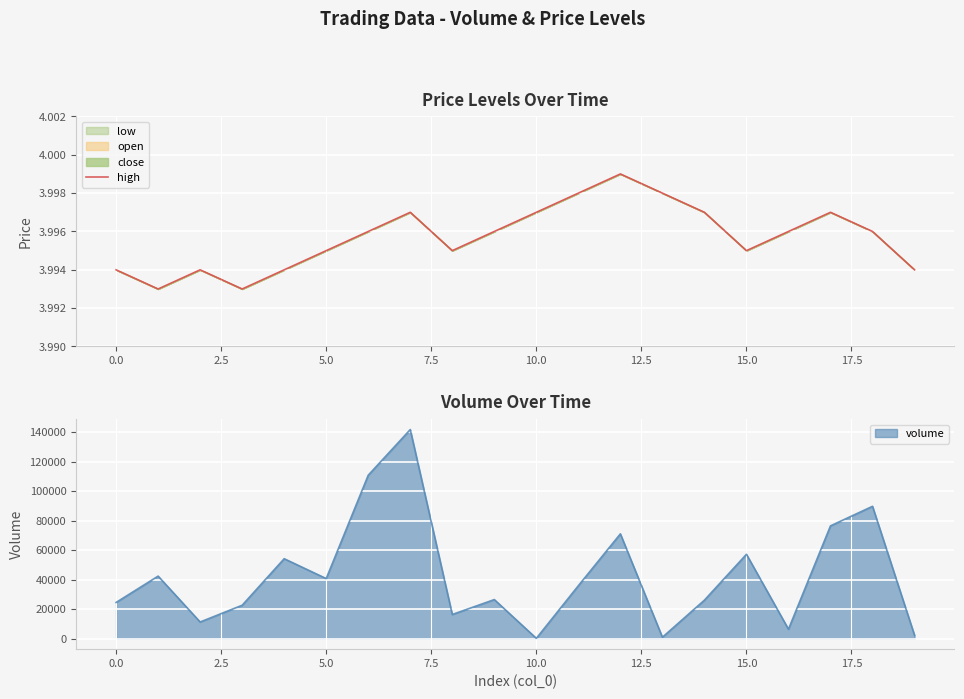

Reading left to right, extract all data points from this chart.

4.0	4.0	4.0	4.0	4.0	4.0	4.0	4.0	4.0	4.0	4.0	4.0	4.0	4.0	4.0	4.0	4.0	4.0	4.0	4.0